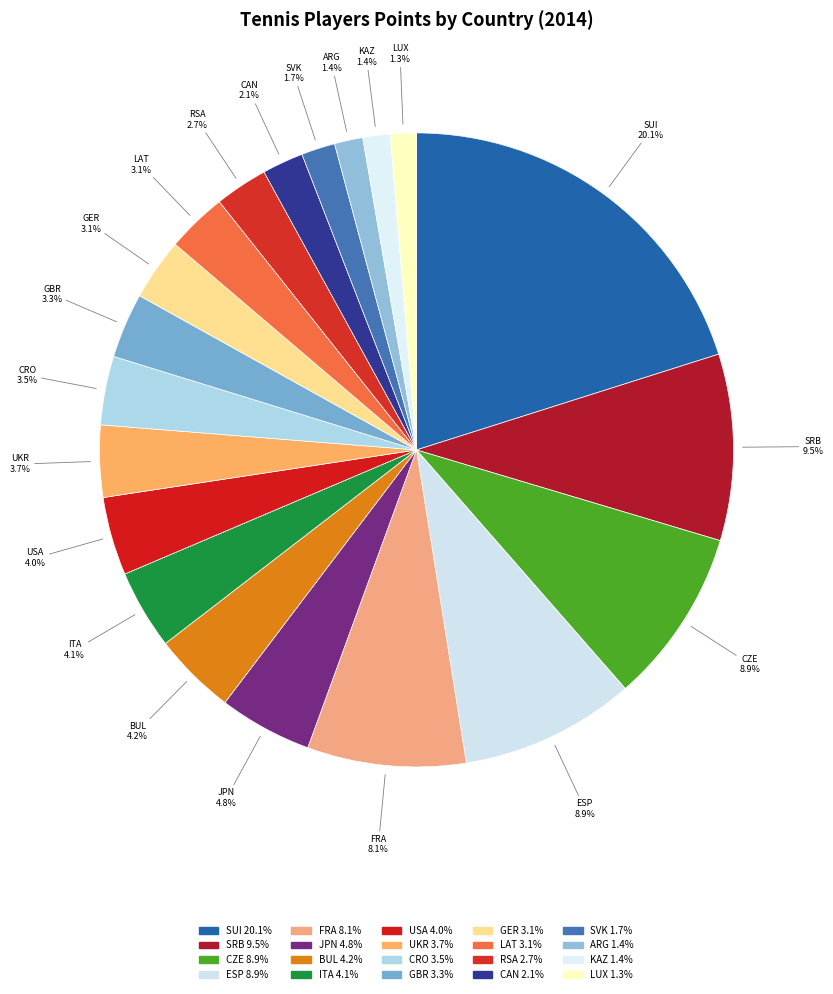

To the nearest percent, what percentage of the pie is CAN?

2%